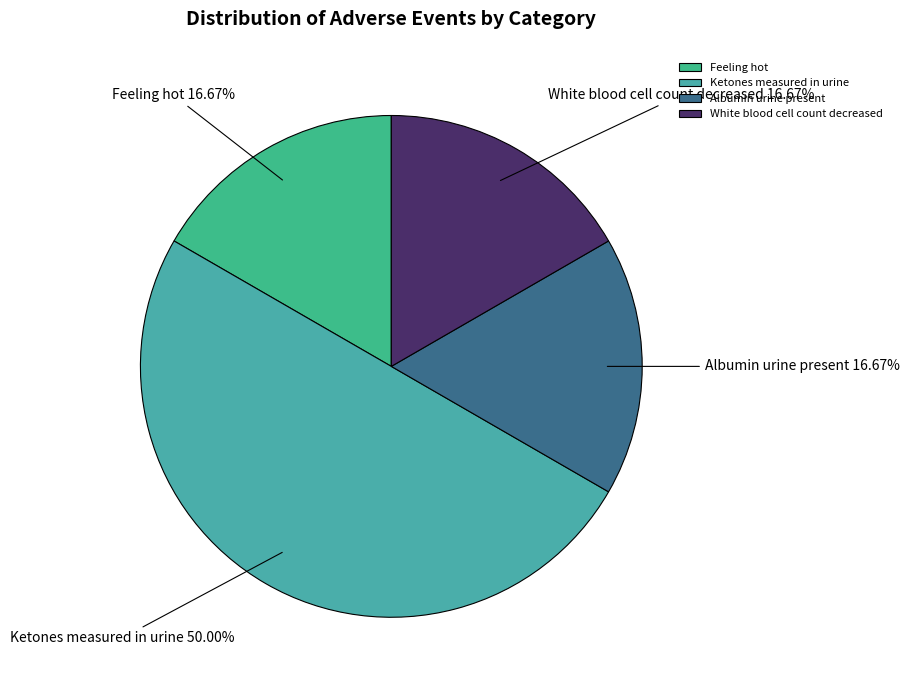

Combined, what portion of the pie is White blood cell count decreased and Feeling hot?

33.3%